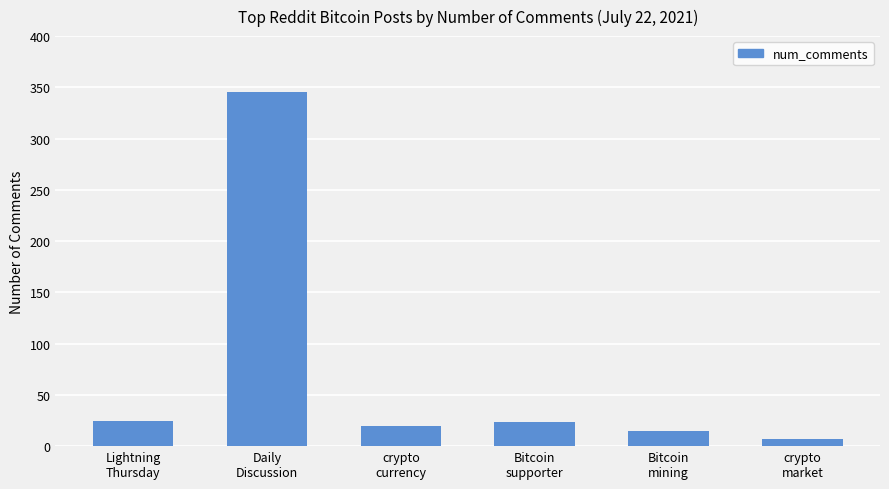

Which category has the lowest value across all series?

crypto
market